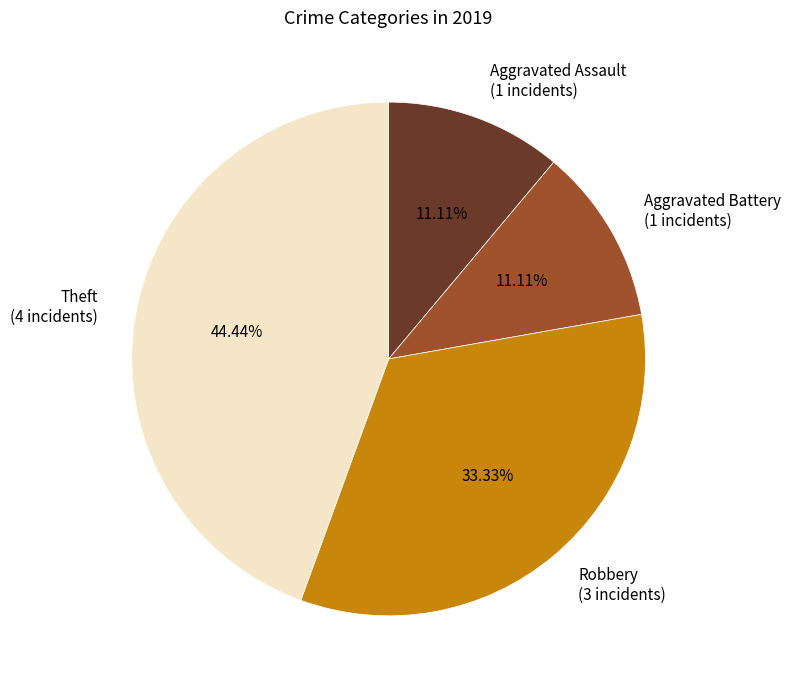

What is the ratio of the value at Theft (4 incidents) to the value at Aggravated Assault (1 incidents)?

4.0